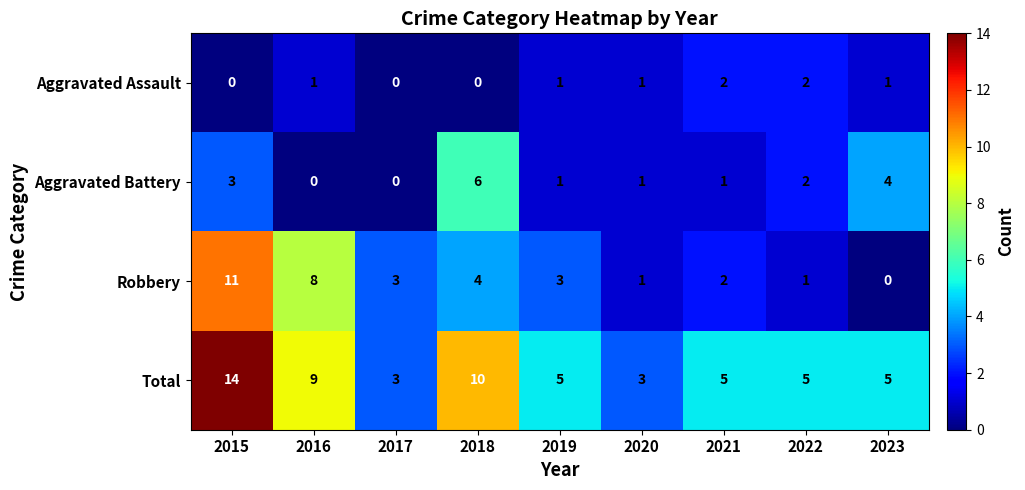

How many Aggravated Battery values are between 1 and 3?

5